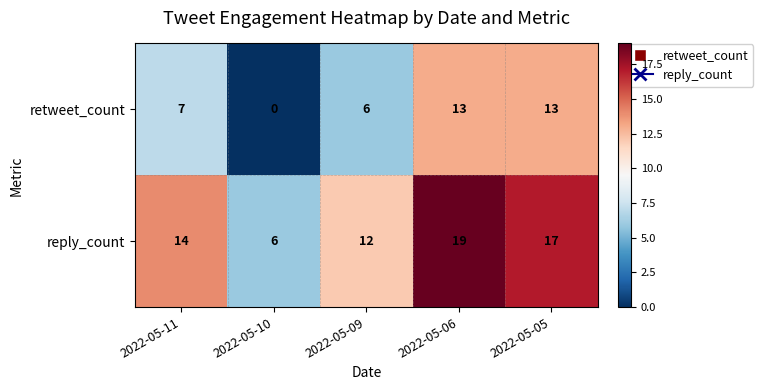

Rank the series at 2022-05-09 from highest to lowest value.

reply_count, retweet_count